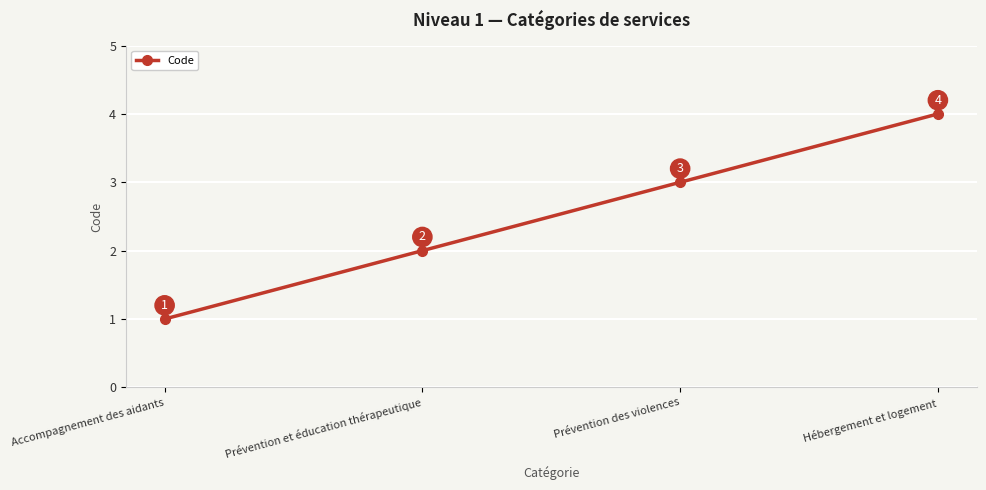

True or false: the data shows 2 at Prévention et éducation thérapeutique.

True